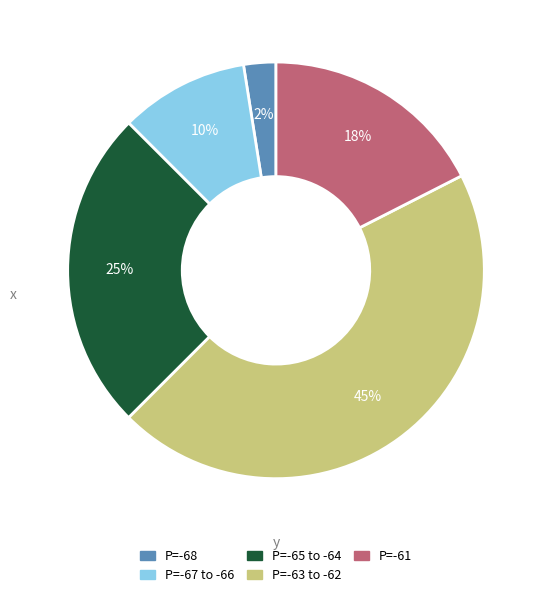

Which slice is the largest?

P=-63 to -62